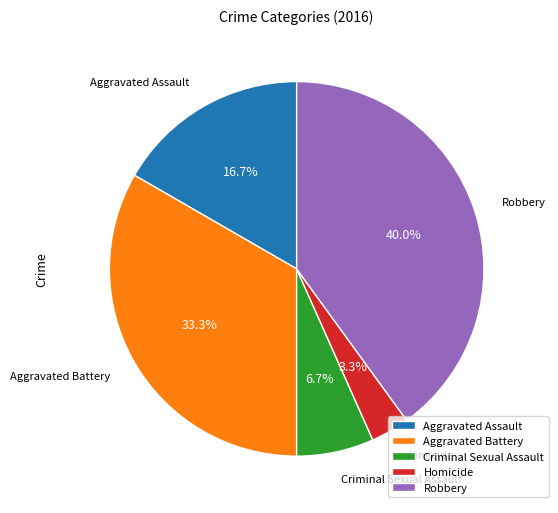

How many segments does this pie chart have?

5